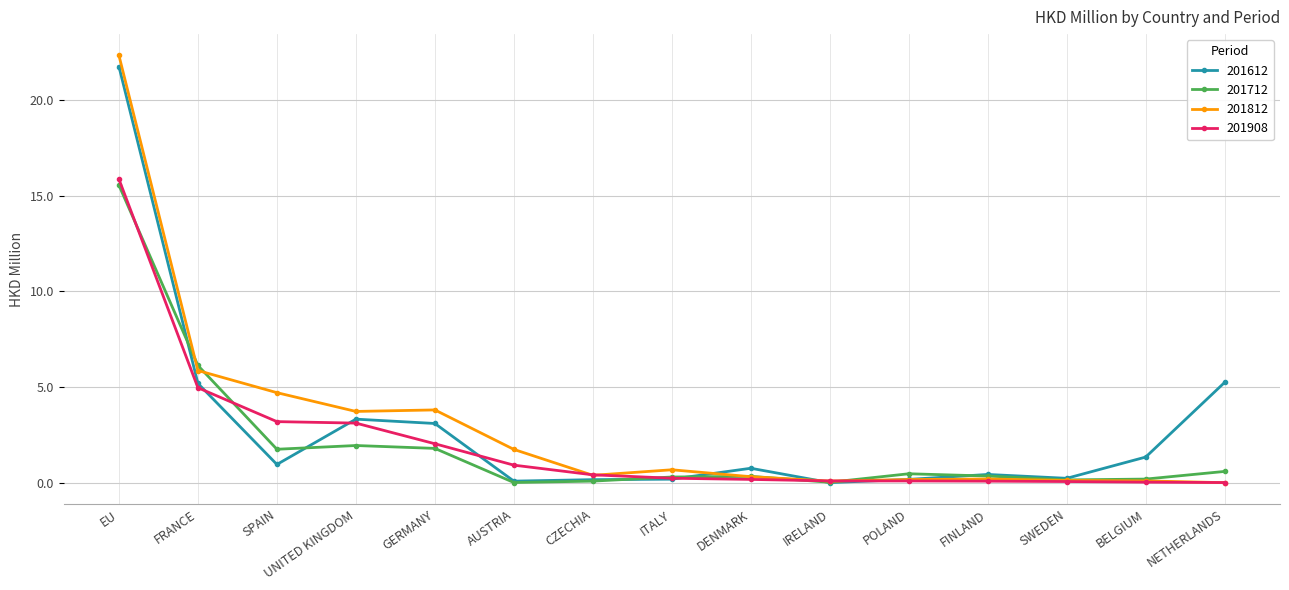

True or false: 201908 has a value of 3.2 at SPAIN.

True